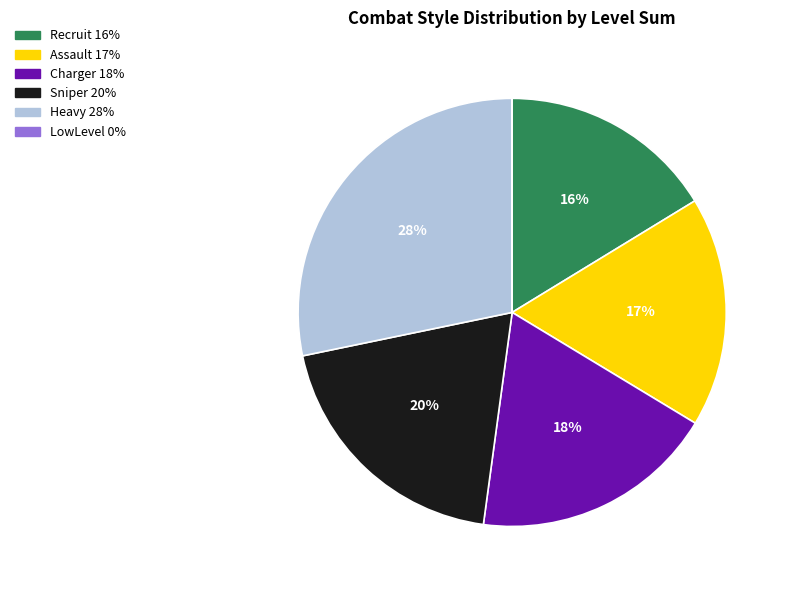

To the nearest percent, what is the difference between the largest and smallest slice percentages?

28%